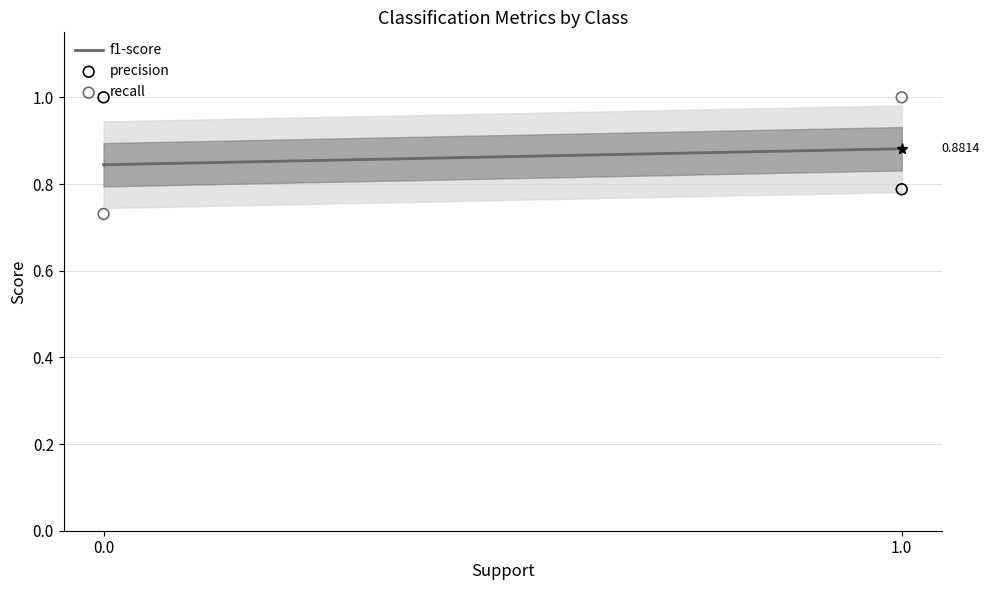

Which series has the largest total across all categories?

precision